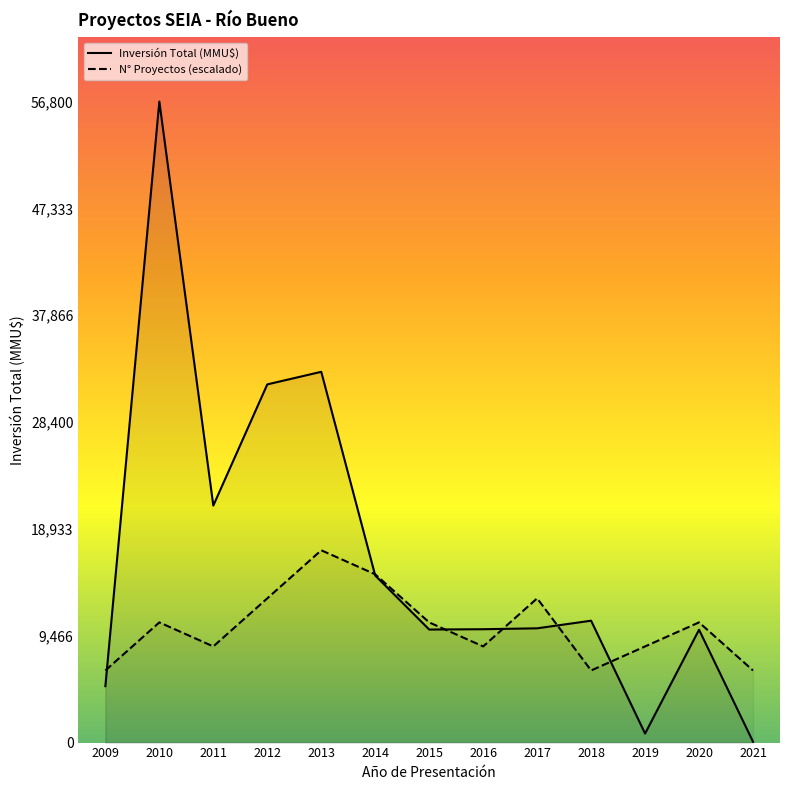

At which category is the sum across all series the highest?

2010